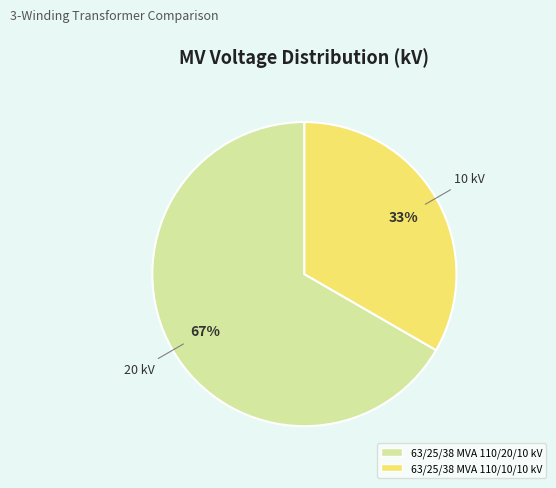

How many segments does this pie chart have?

2